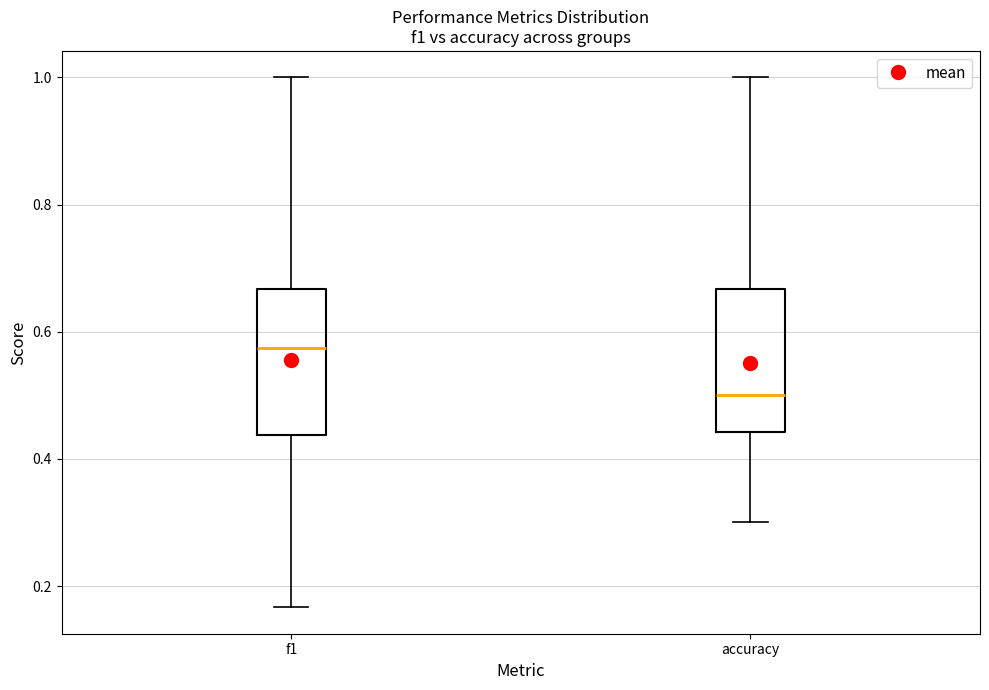

Reading left to right, read every box against the y-axis: the position of its median line, the range the box covers, and the ends of its whiskers. The values are not printed on the chart, so give them approximately, as read against the axis.

f1: median 0.58, box 0.44 to 0.66, whiskers 0.16 to 1.00
accuracy: median 0.50, box 0.44 to 0.66, whiskers 0.30 to 1.00